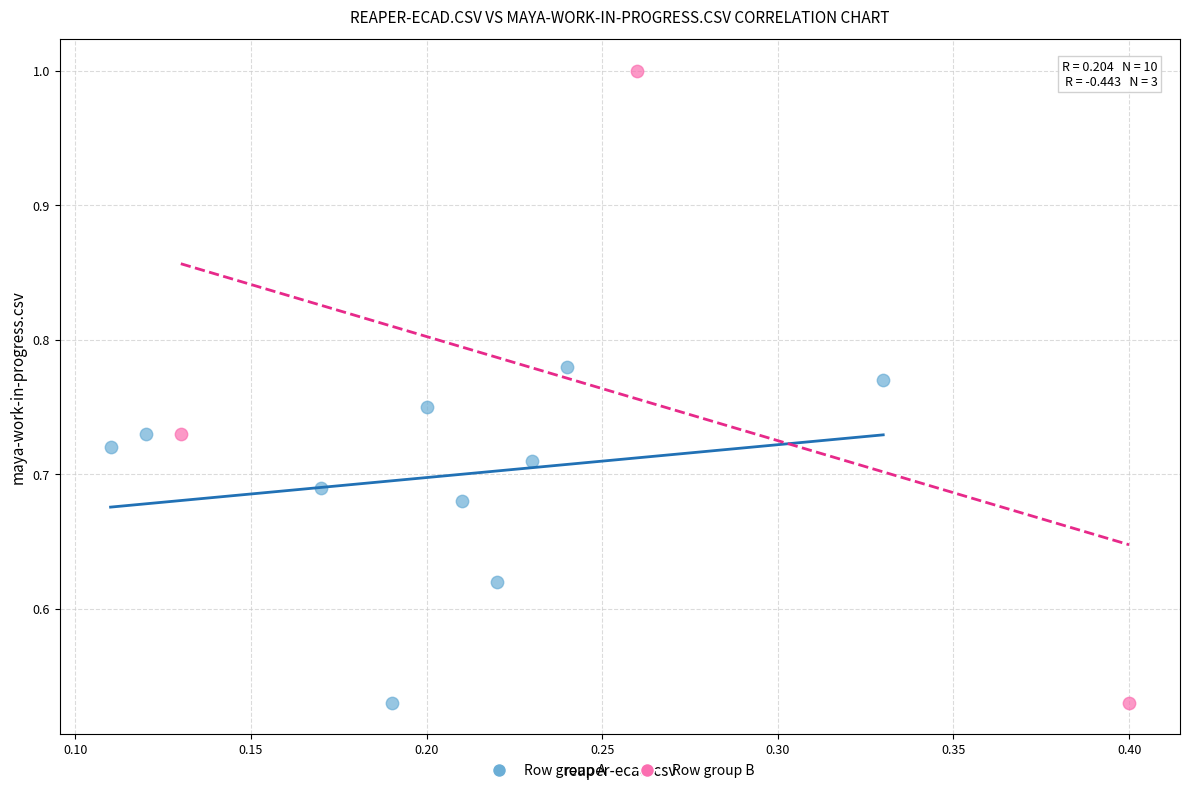

Which series has the largest Y range (max minus min)?

Row group B